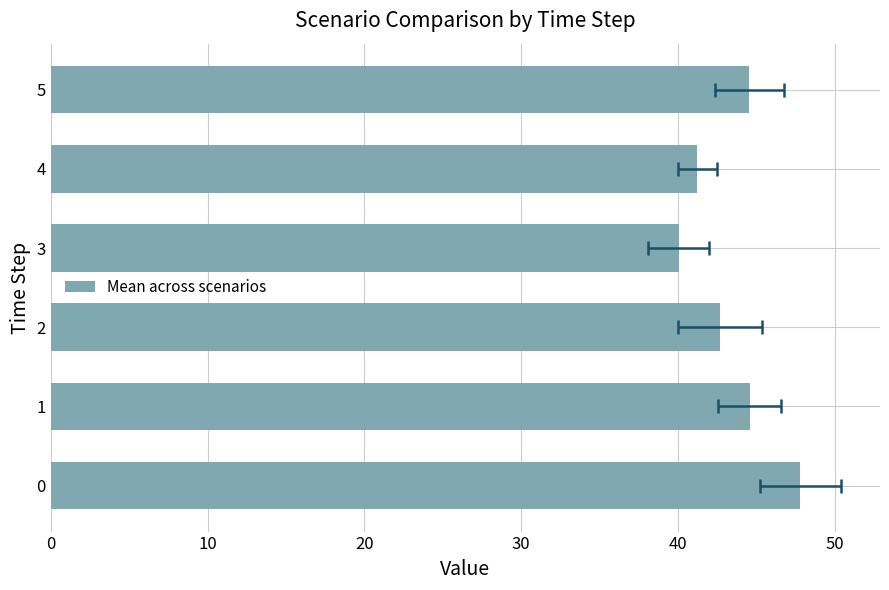

What is the average value?

43.5